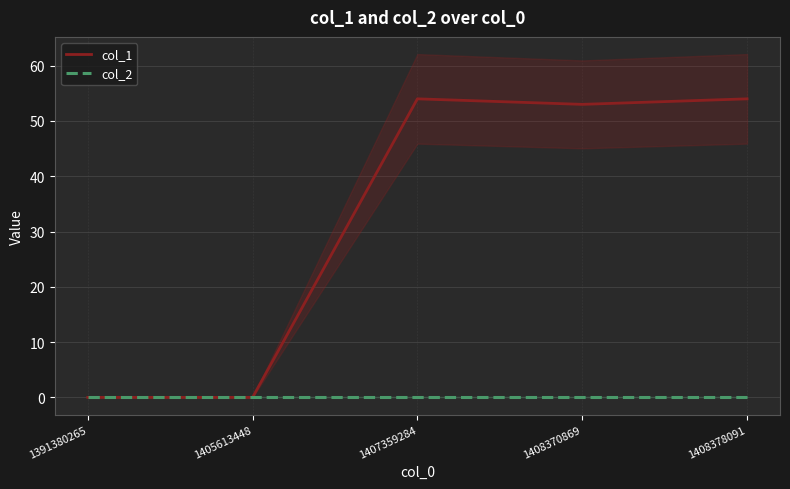

Is it true that col_1 equals 54 at 1408378091?

True